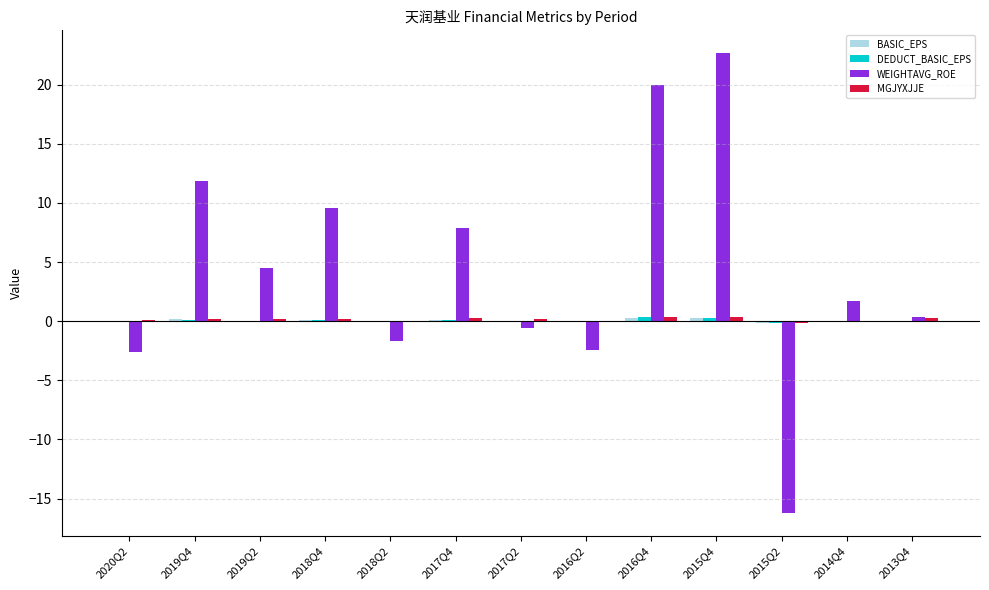

How many groups of bars are there?

13